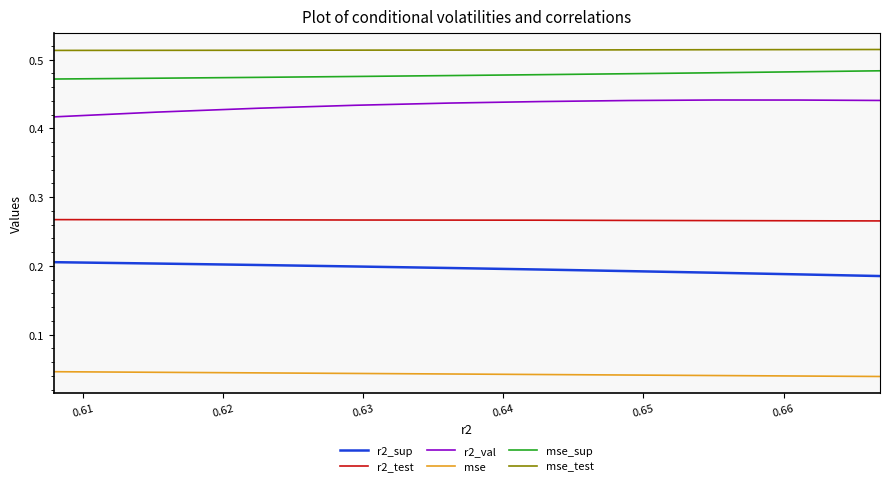

What are all the series names shown in the legend?

r2_sup, r2_test, r2_val, mse, mse_sup, mse_test